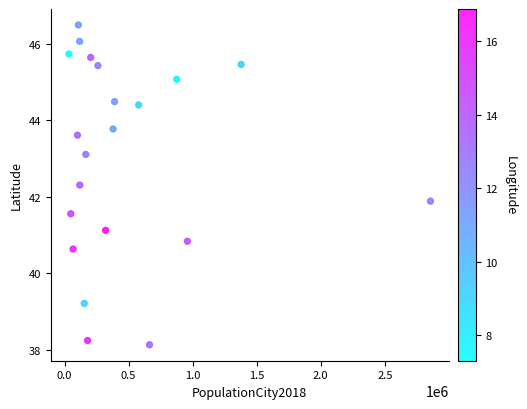

What is the range of Y values (max minus min)?

8.4